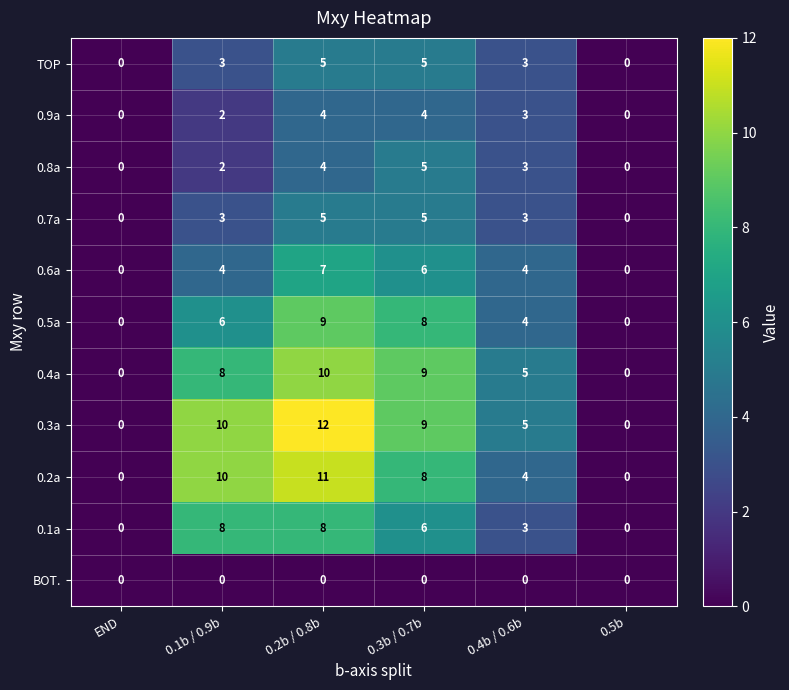

The 0.5a series shows 9 at 0.2b / 0.8b. True or false?

True